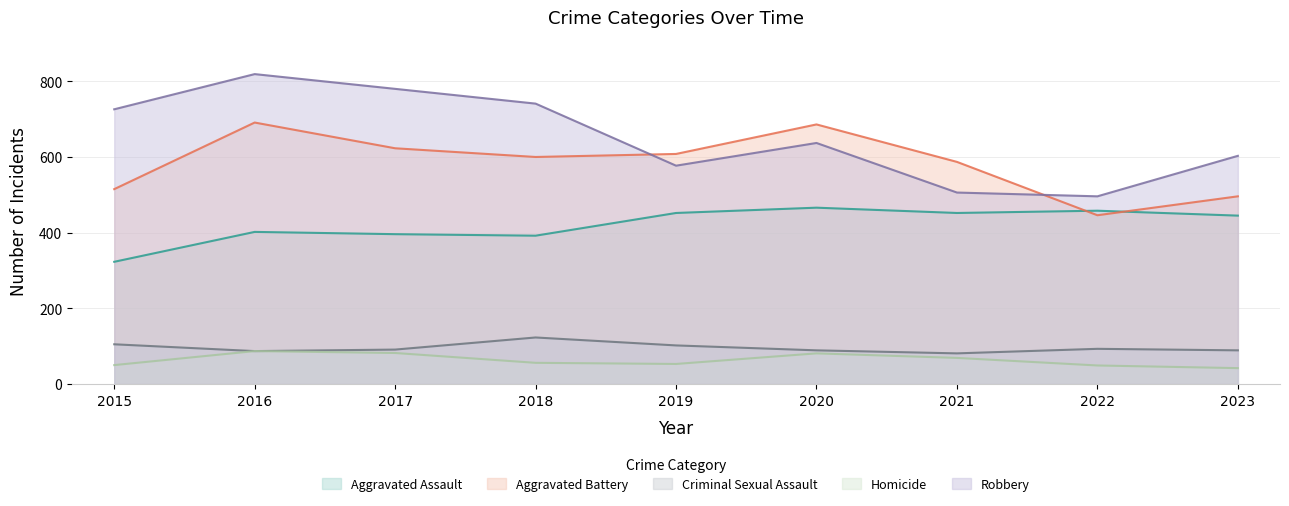

Reading left to right, list all the values displayed in this chart.

Aggravated Assault: 323	402	396	392	452	466	452	458	445
Aggravated Battery: 515	691	623	600	608	686	587	446	496
Criminal Sexual Assault: 105	87	91	123	102	89	81	93	89
Homicide: 50	87	82	56	53	81	69	49	42
Robbery: 726	819	780	741	577	637	506	496	603